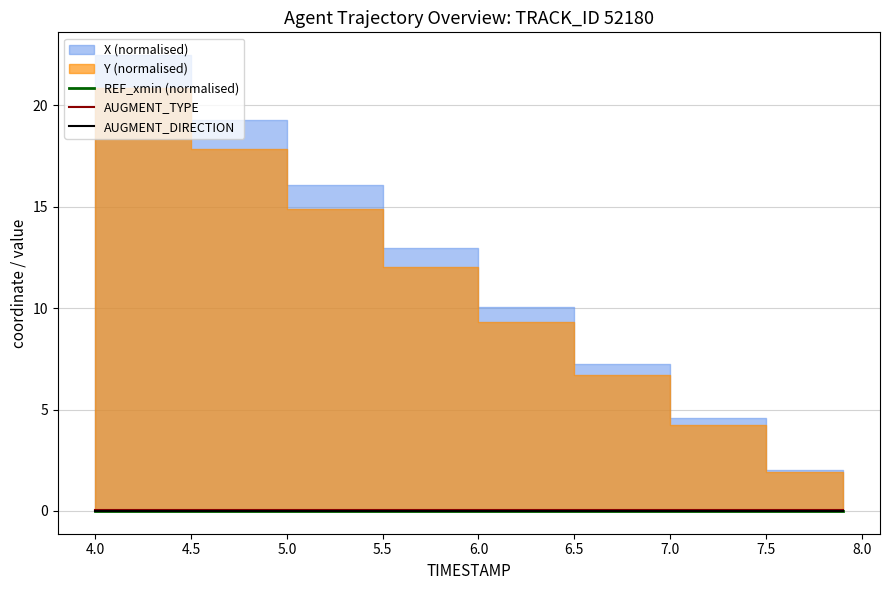

What position from the right is 7.0?

3